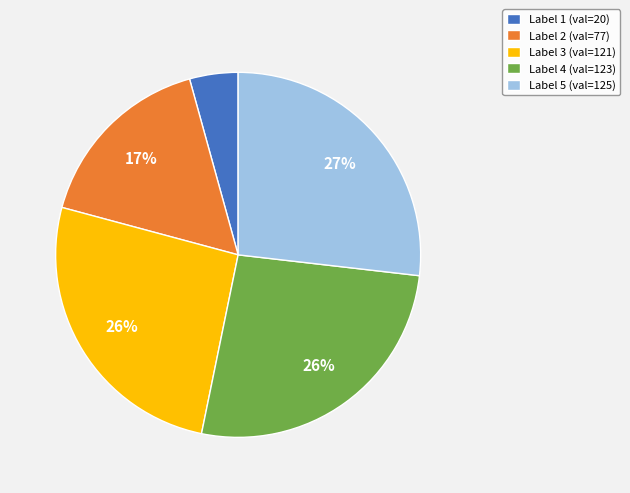

Which slice is the smallest?

Label 1 (val=20)